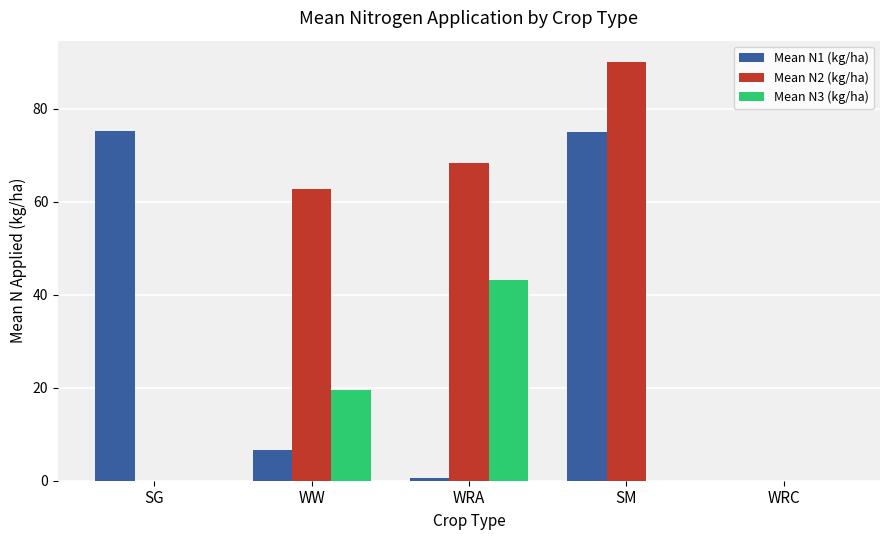

Which series has the largest total across all categories?

Mean N2 (kg/ha)